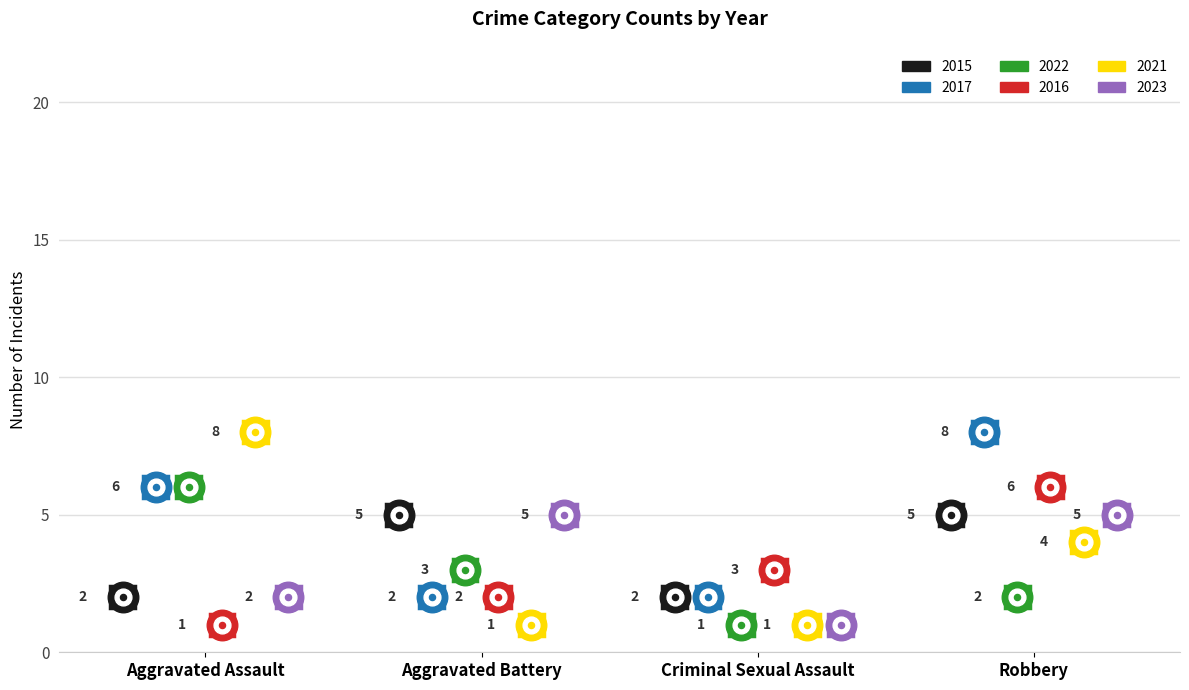

At which label is 2015 closest to 3?

Aggravated Assault